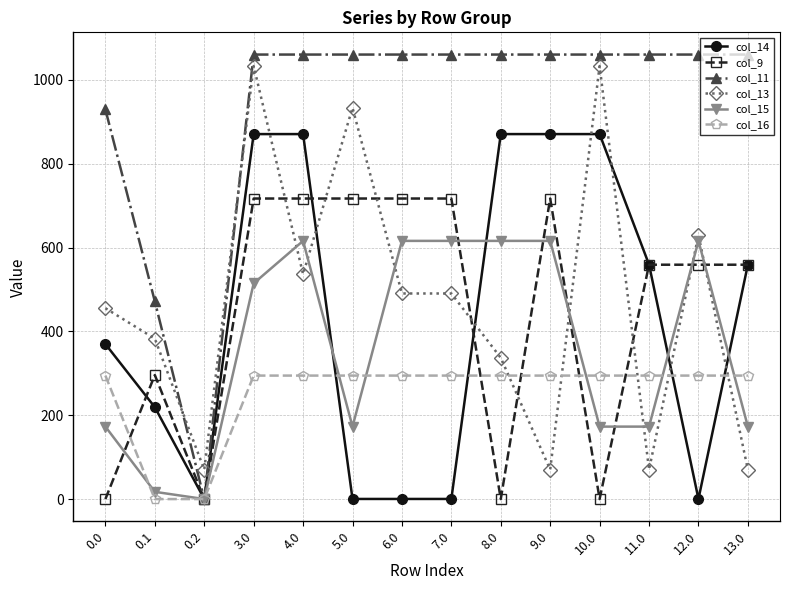

How many lines are shown in the chart?

6